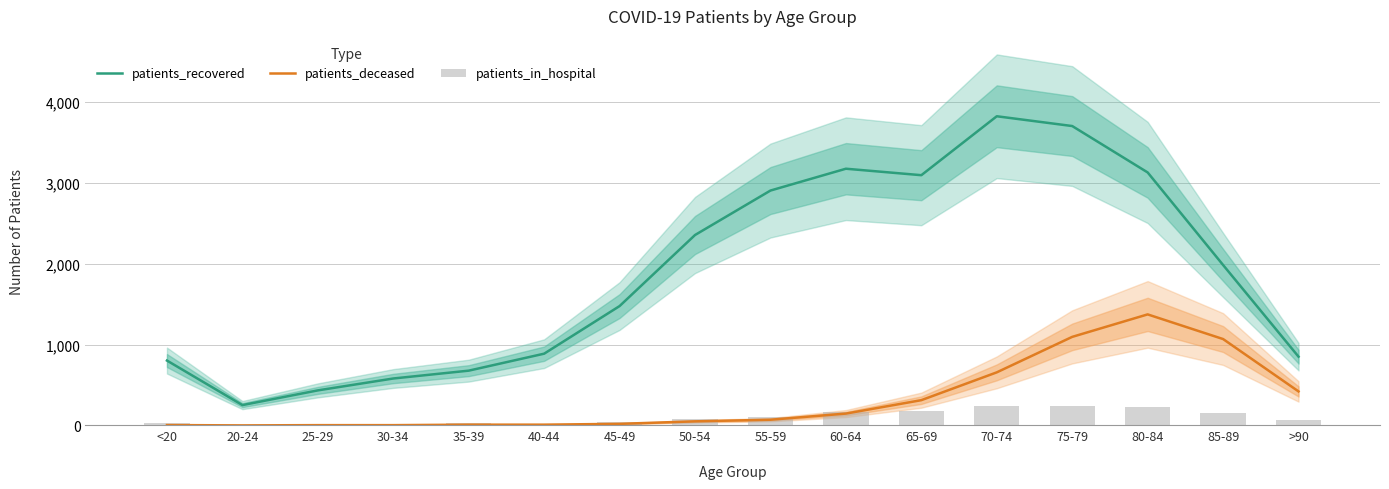

At which label does patients_recovered first exceed 1984?

50-54